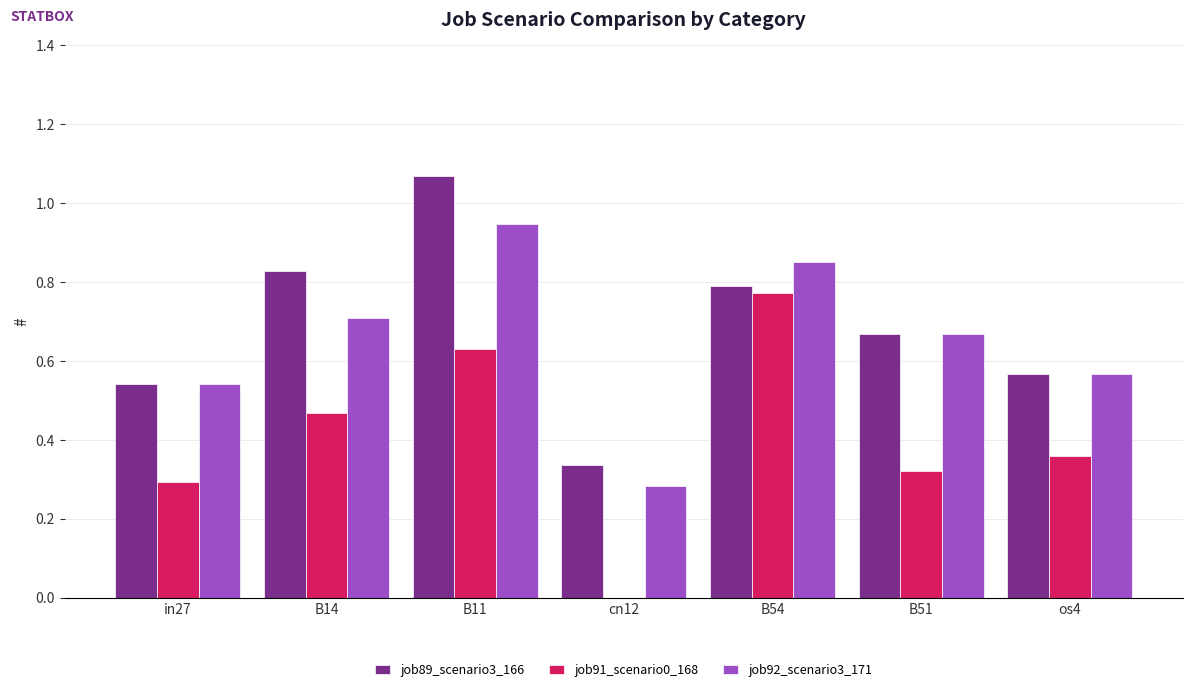

The value of job92_scenario3_171 at cn12 is 0.5. True or false?

False